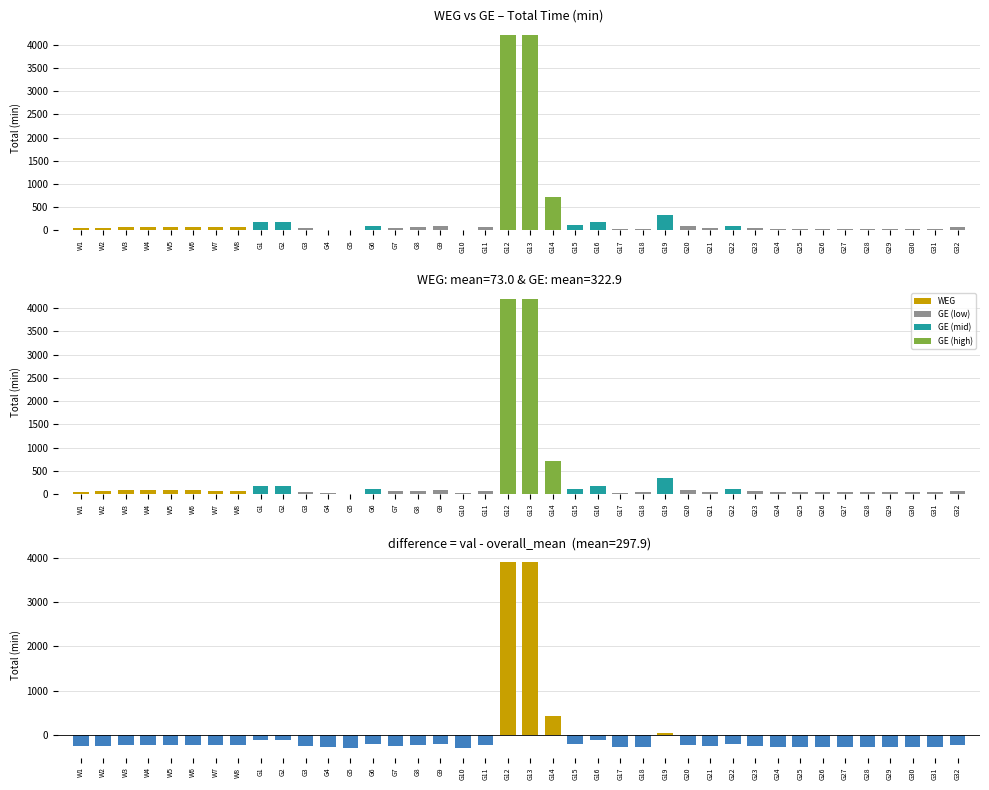

Read the value at G12.

3902.2